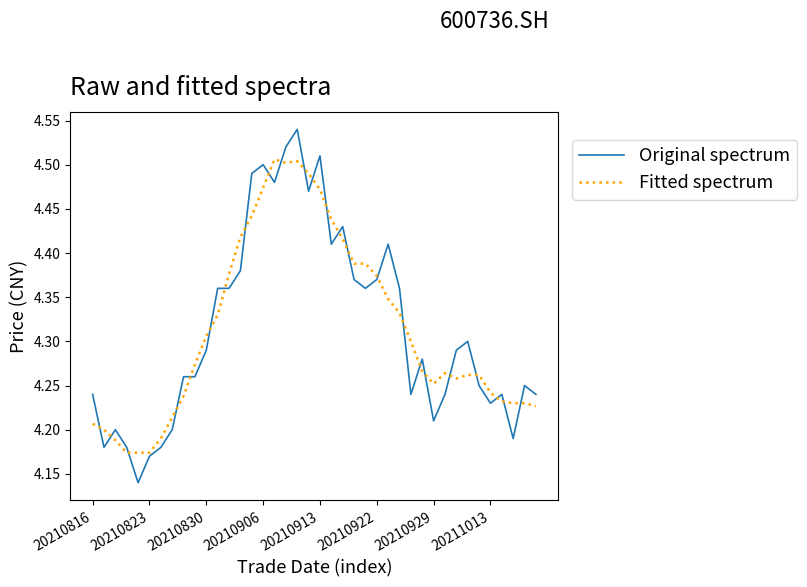

List the series in order of their peak value, highest first.

Original spectrum, Fitted spectrum